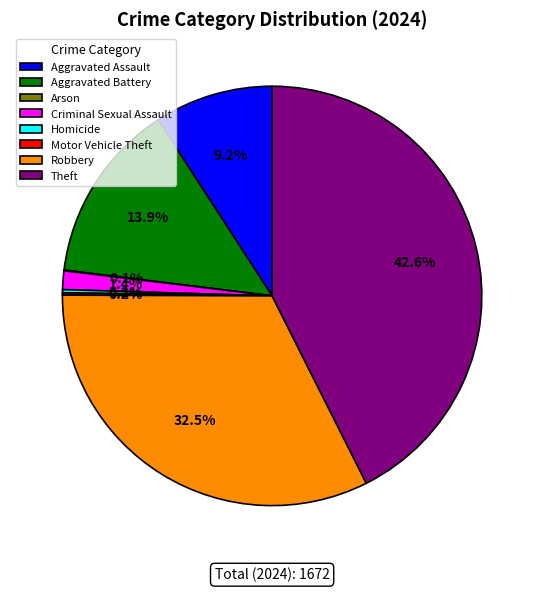

Is there any slice that represents more than half of the pie?

No